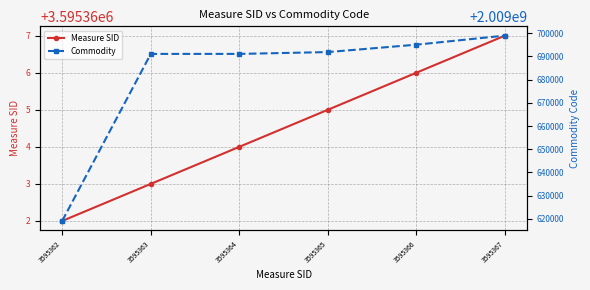

Rank the categories by Commodity value from highest to lowest.

3595367, 3595366, 3595365, 3595364, 3595363, 3595362